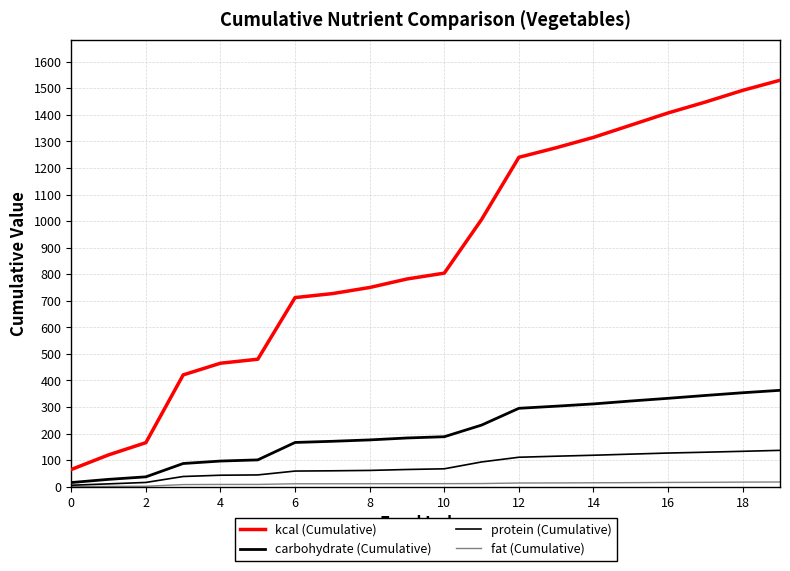

Does the chart have visible grid lines?

Yes